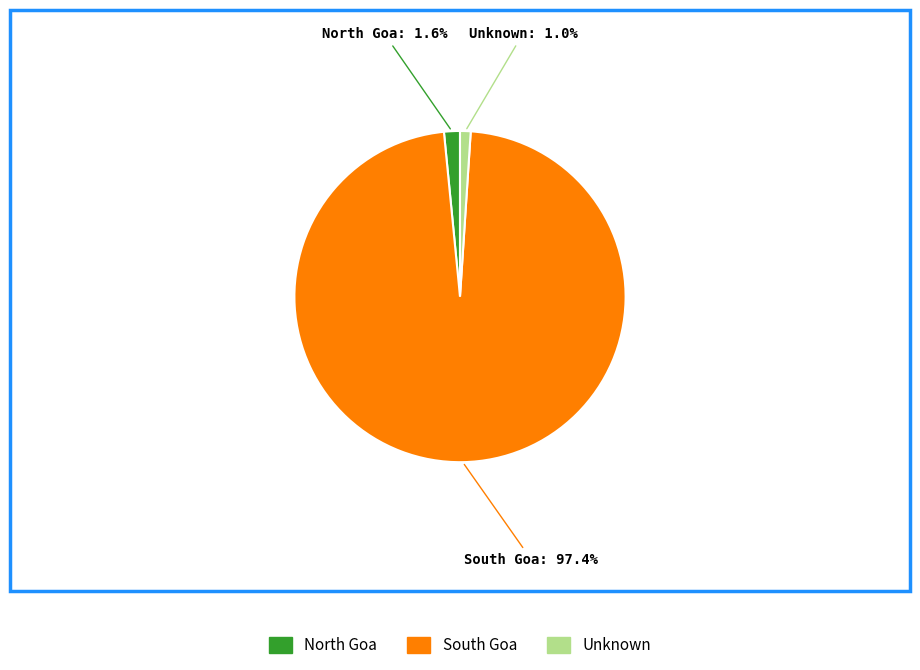

Which category accounts for the majority?

South Goa